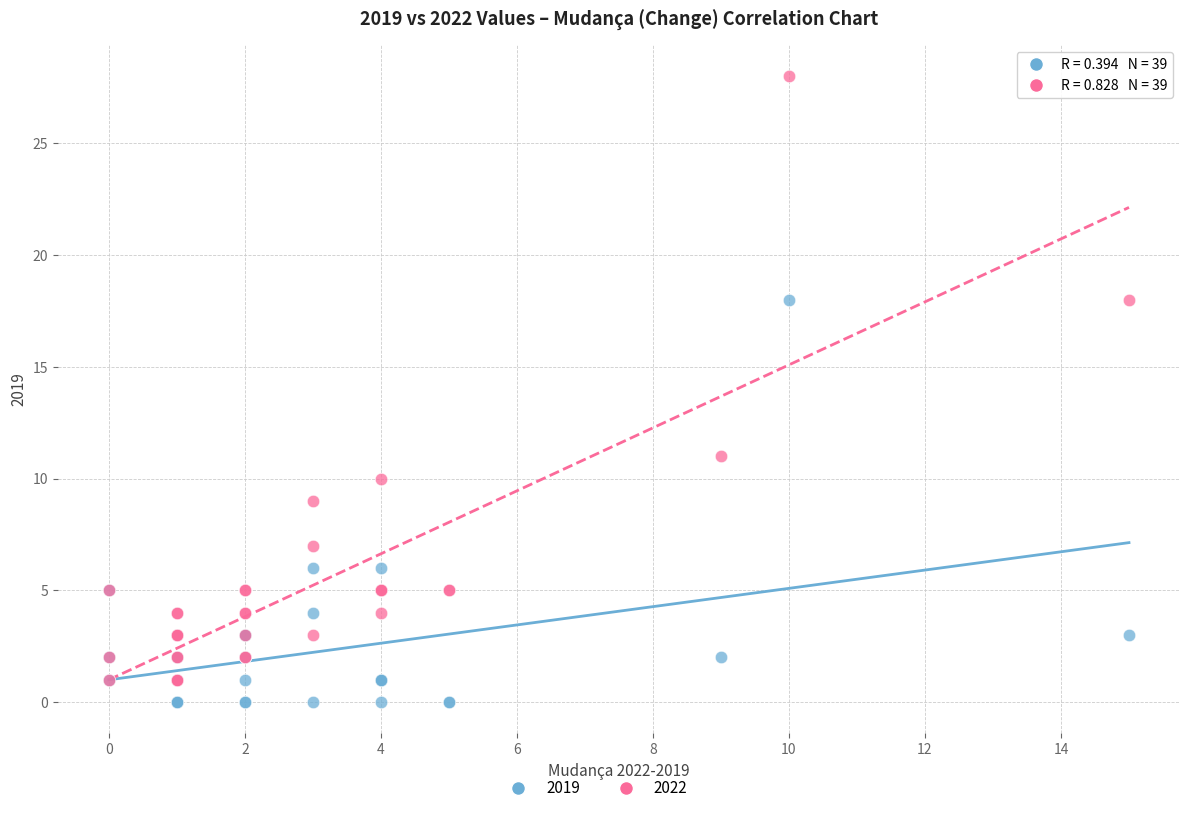

In the 2022 series, what Y value is closest to 14?

11